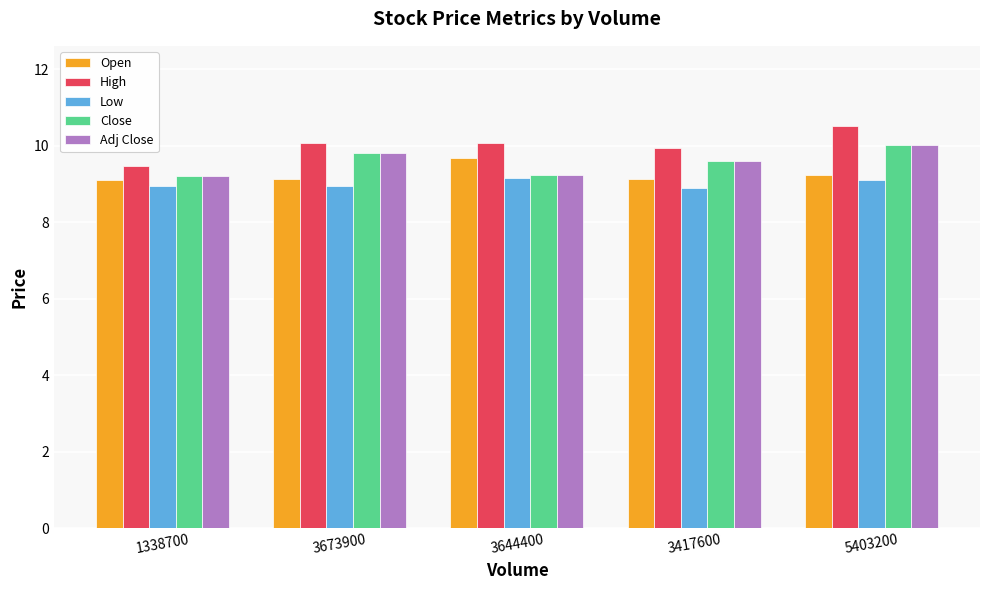

What is the value of the Adj Close bar at the 4th from the left?

9.6